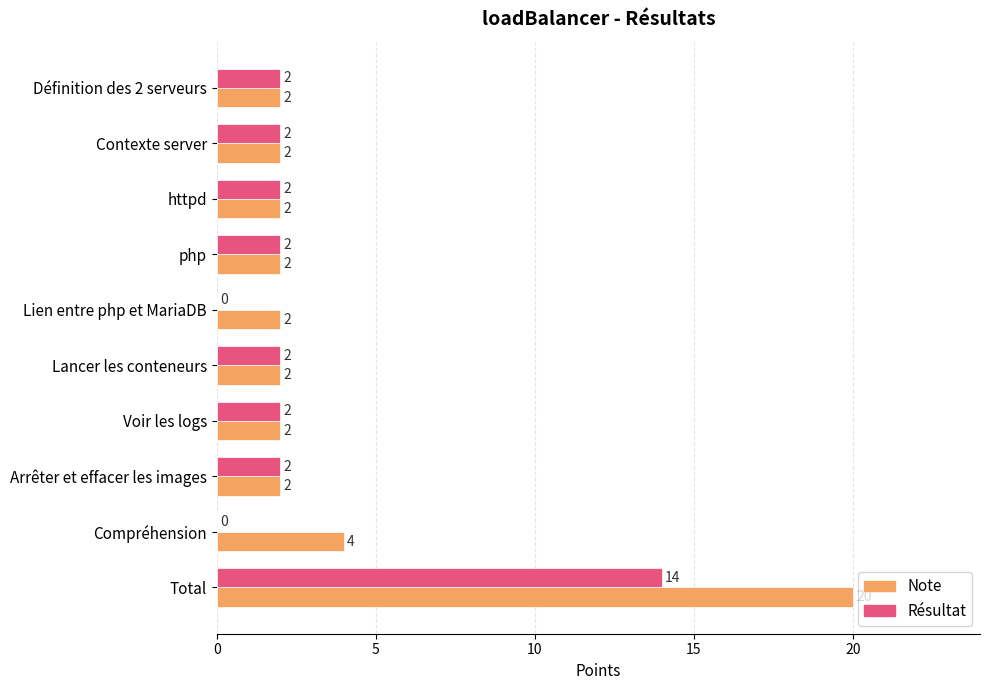

True or false: Note has a value of 1 at Lancer les conteneurs.

False